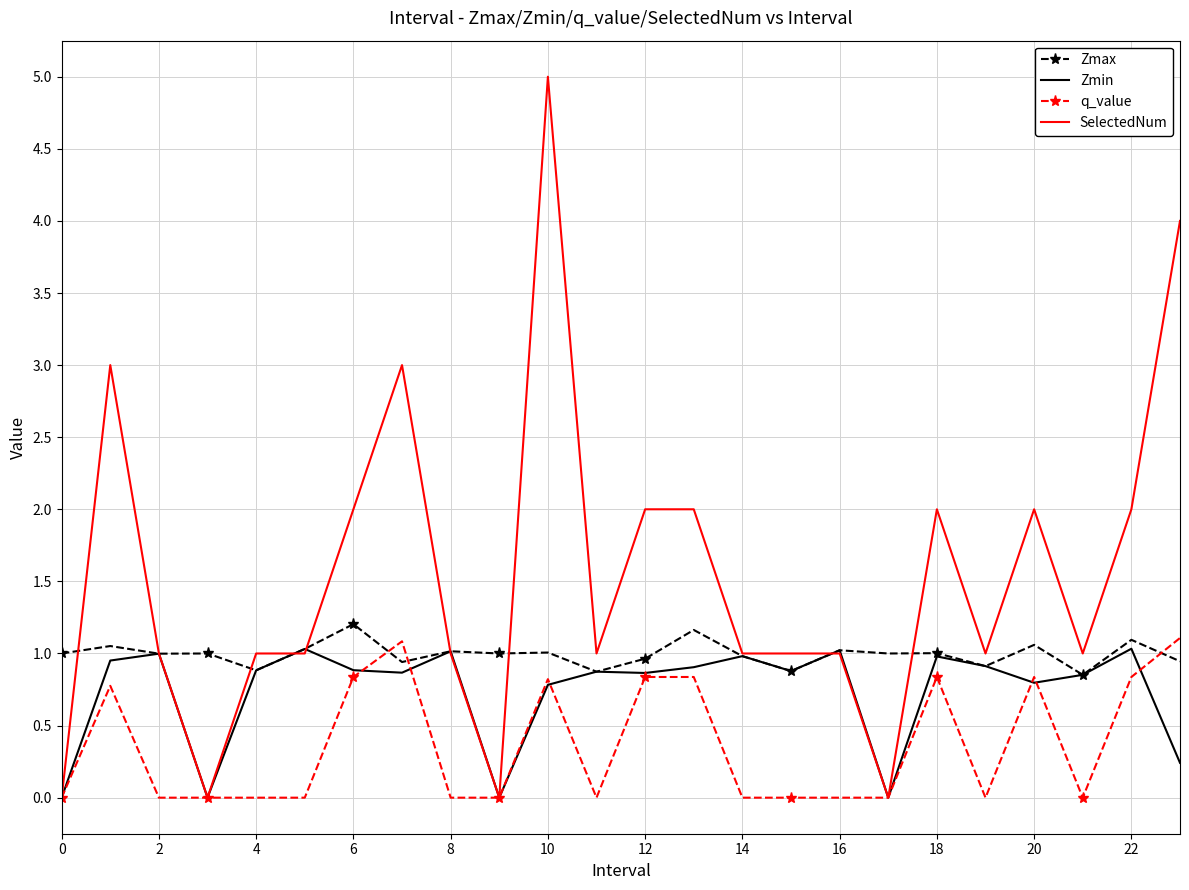

How many times do Zmax and q_value cross each other?

3